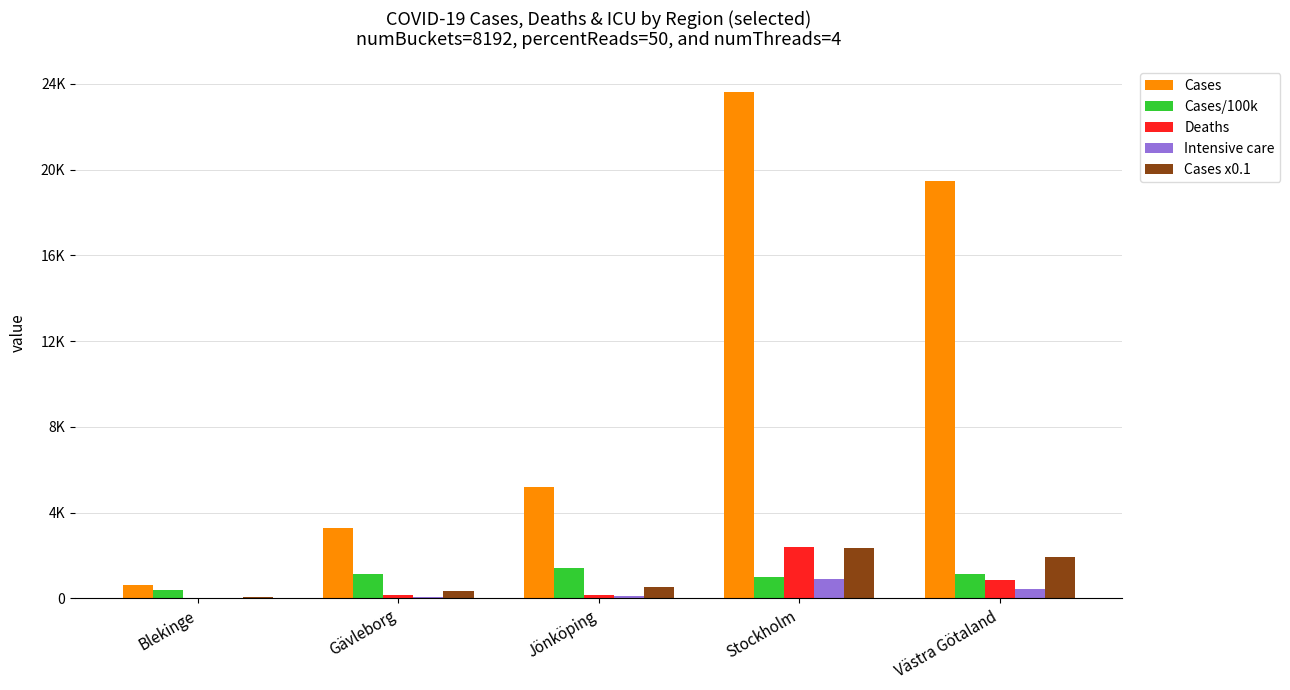

Is the value of Deaths at Stockholm greater than the value of Cases/100k at Stockholm?

Yes